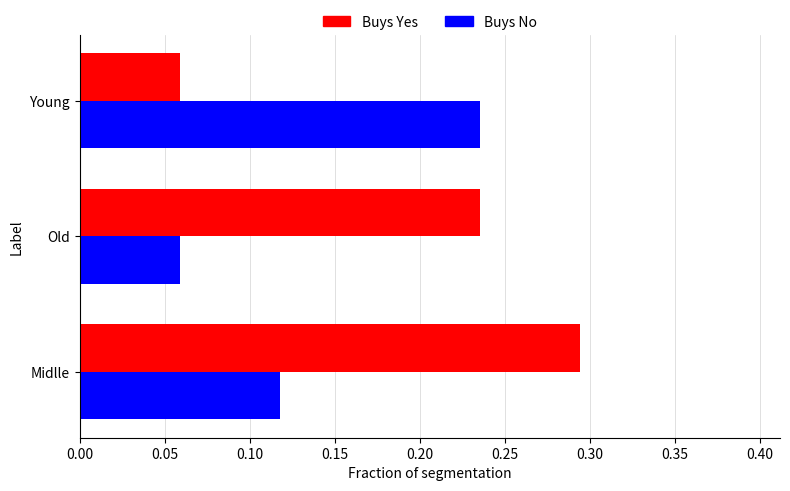

Is it true that Buys Yes equals 0.3 at Old?

False